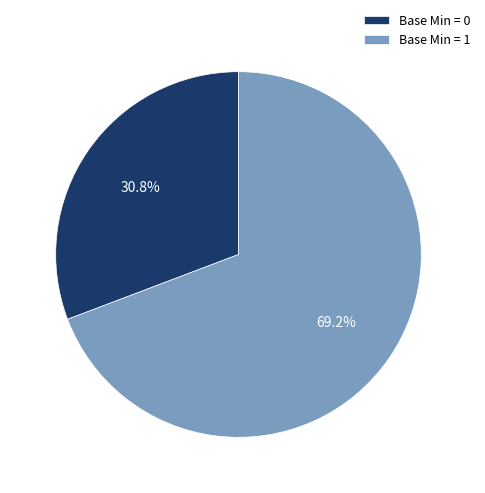

Rank the categories by value from highest to lowest.

Base Min = 1, Base Min = 0